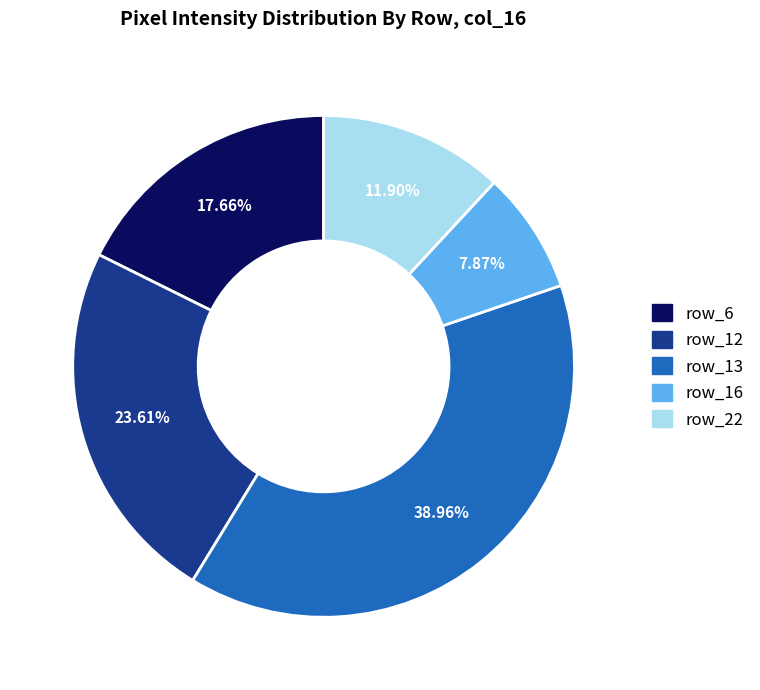

Rank the categories by value from highest to lowest.

row_13, row_12, row_6, row_22, row_16